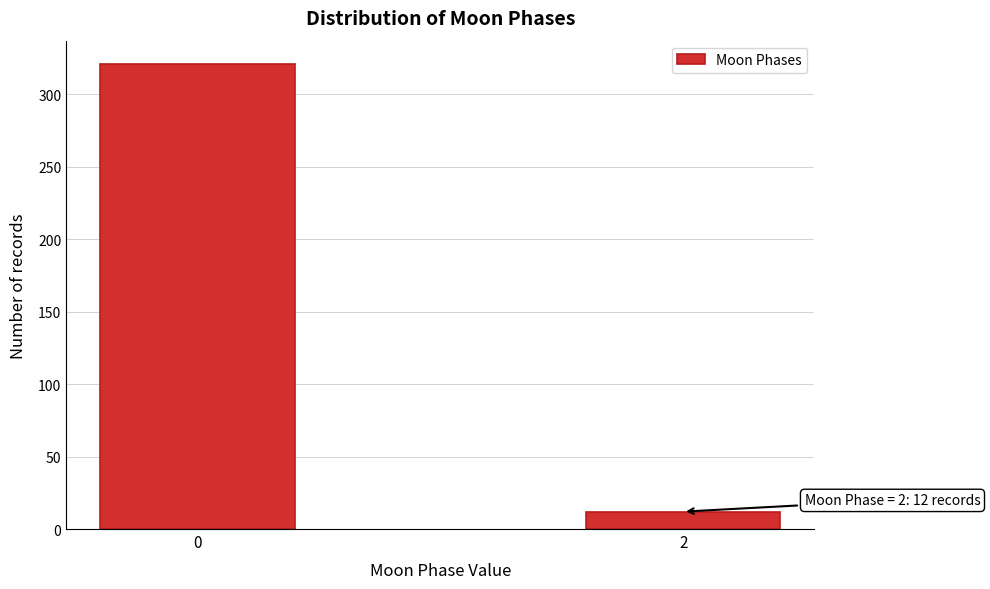

Reading left to right, transcribe all the data shown in this chart.

0=321	2=12